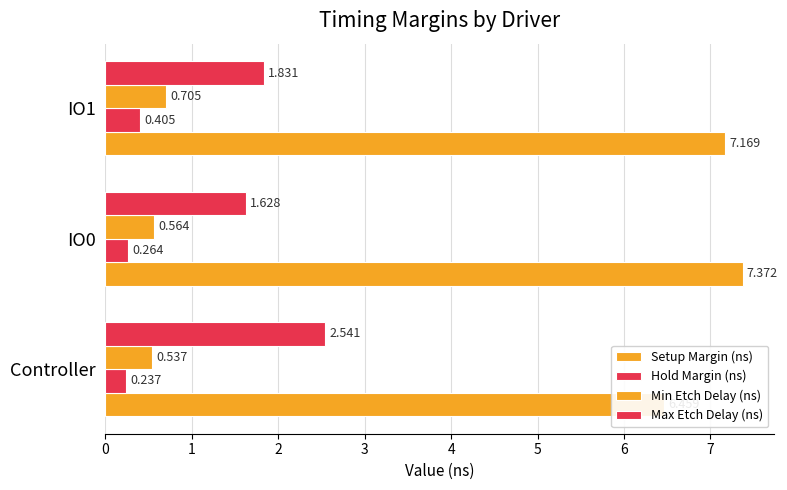

What is the average value of the Max Etch Delay (ns) series?

2.0